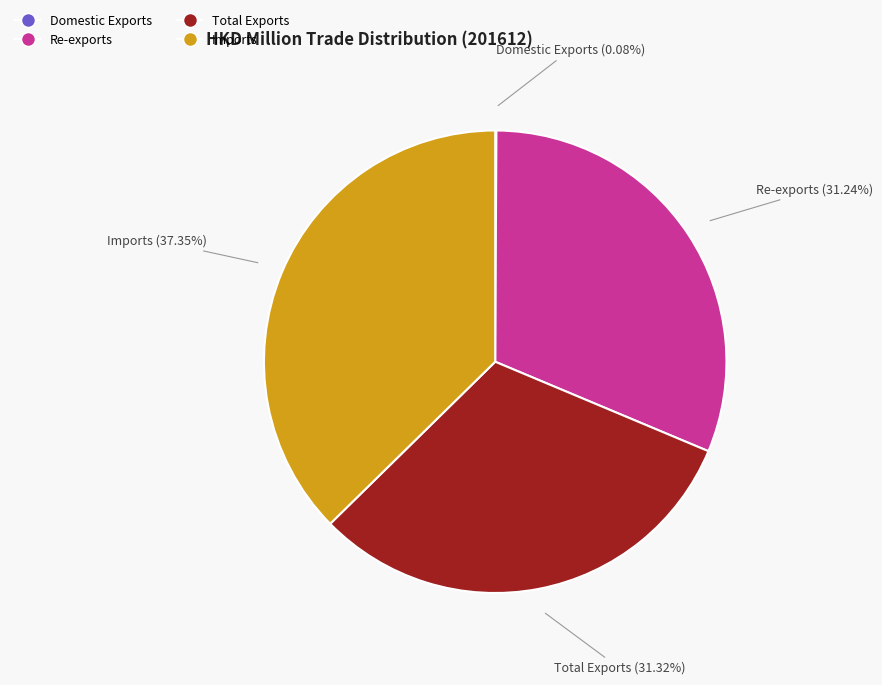

What is the largest slice in the pie chart?

Imports